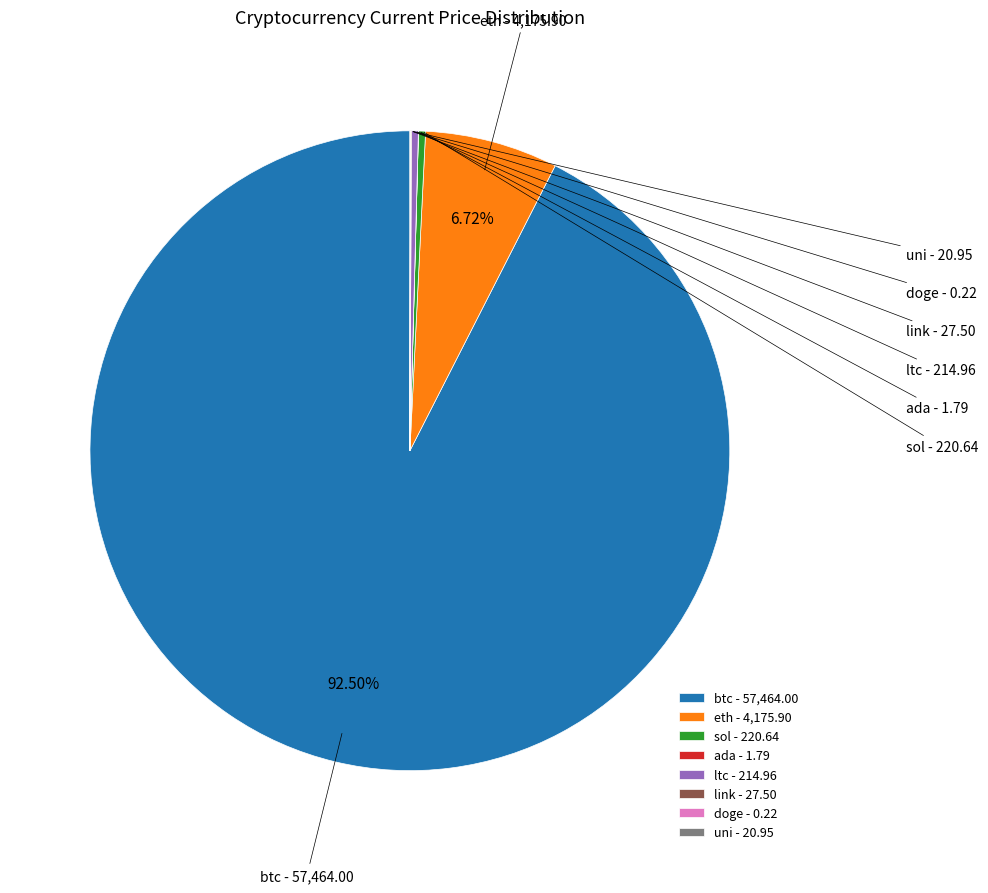

Does any single category account for the majority?

Yes